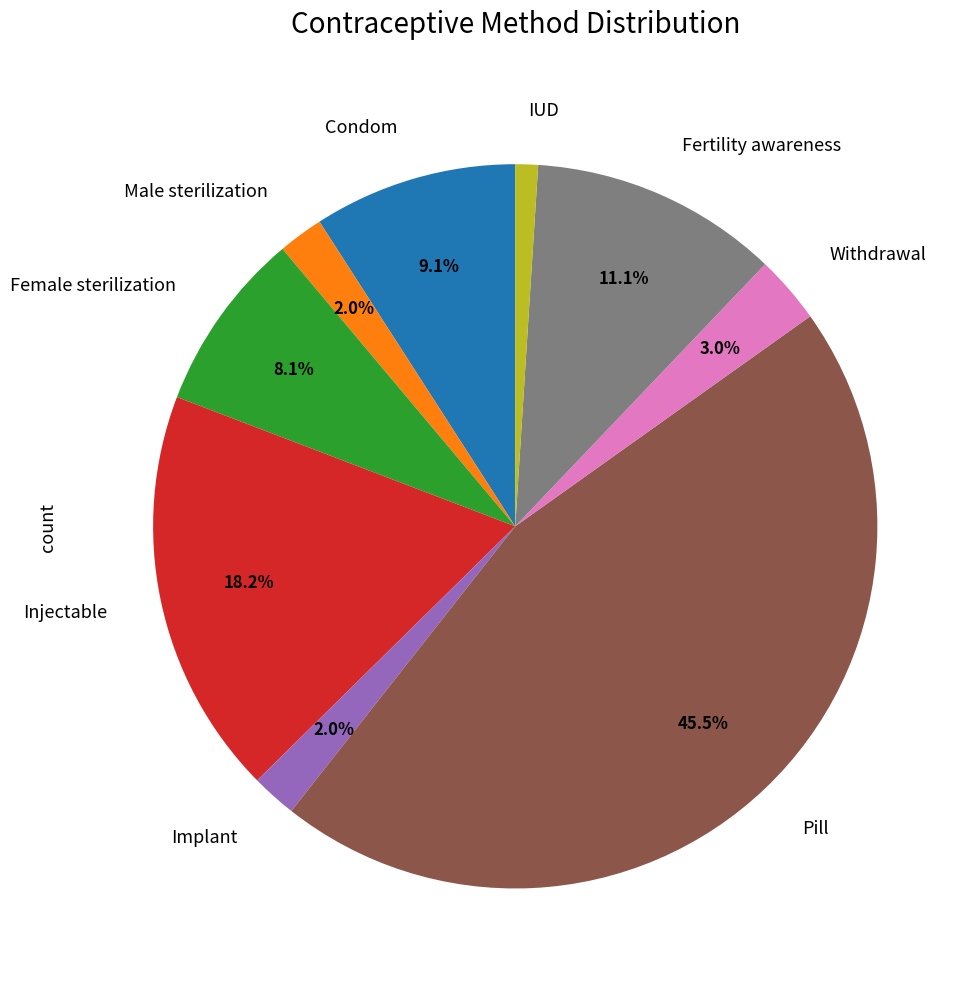

What portion of the pie excludes Withdrawal?

97.0%